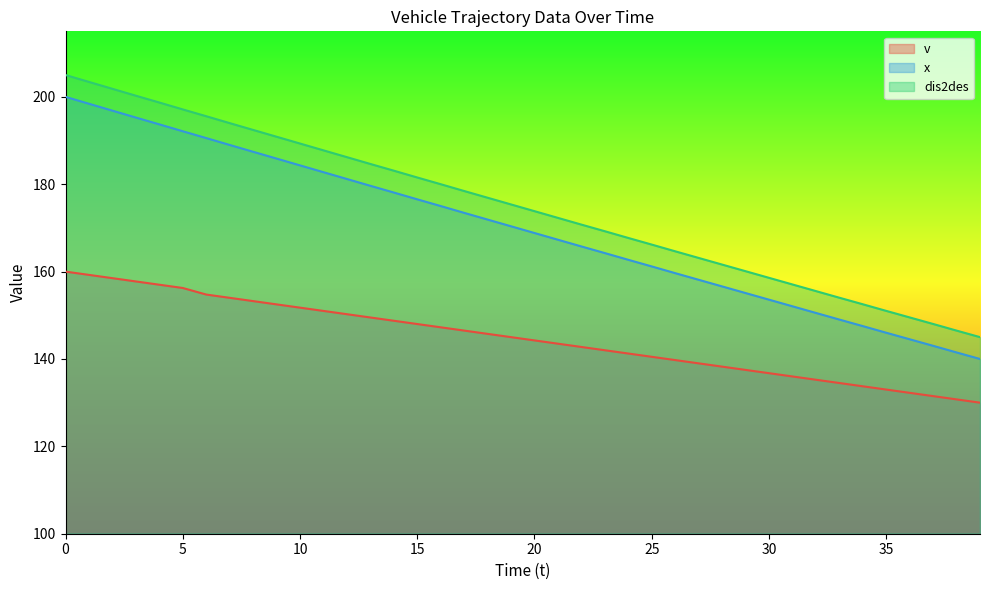

True or false: v has a value of 133.0 at 35.

True